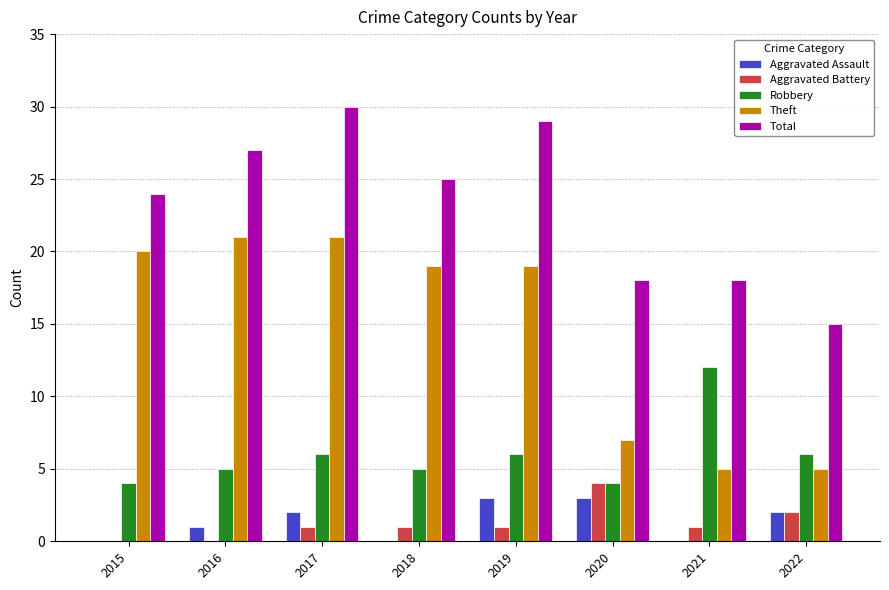

What is the sum of the Aggravated Assault values at 2020 and 2021?

3